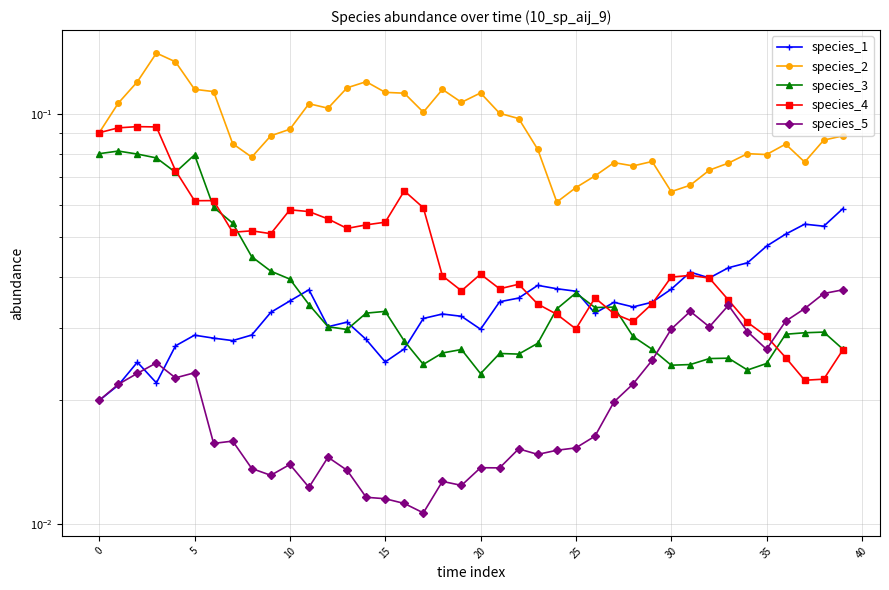

In species_1, how many points are higher than both neighbors (excluding endpoints)?

9